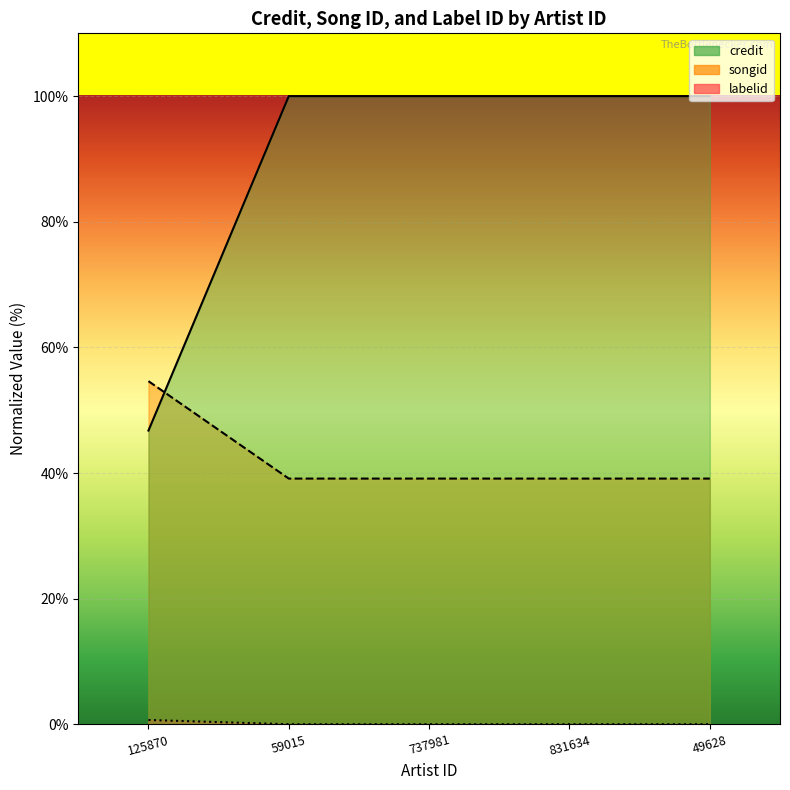

What is the greatest value displayed?

100.0